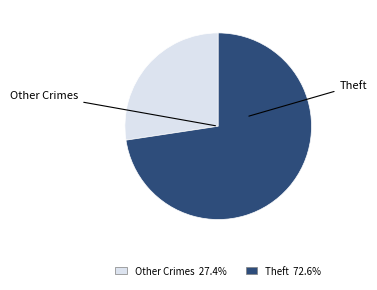

How many slices are in this pie chart?

2